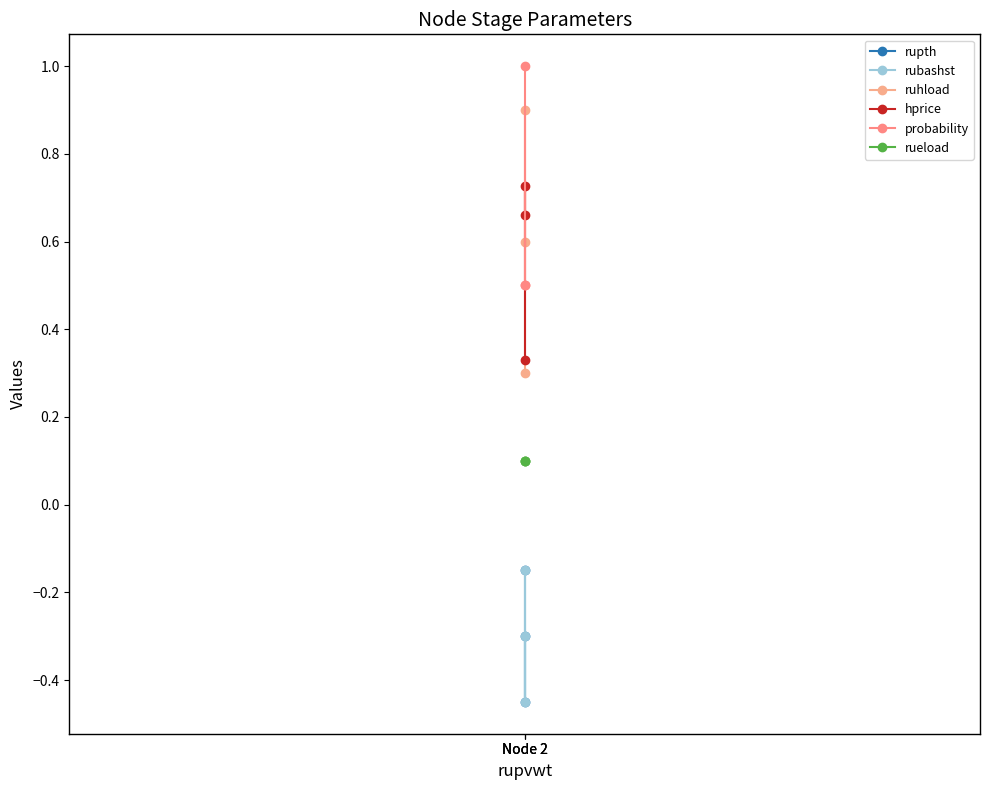

What is the value of the ruhload point at the 1st from the left?

0.6